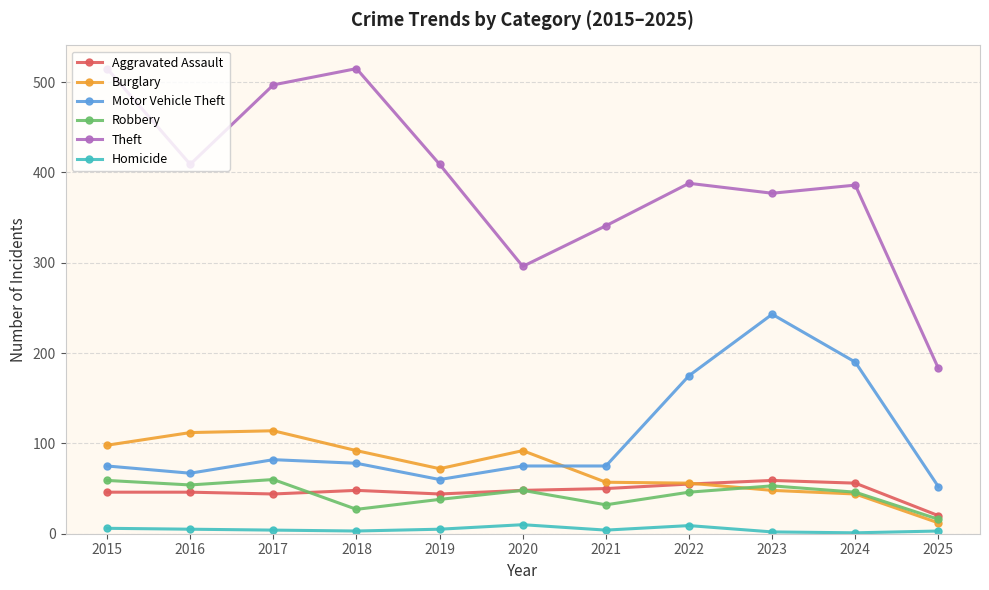

At which label is Theft closest to 349?

2021